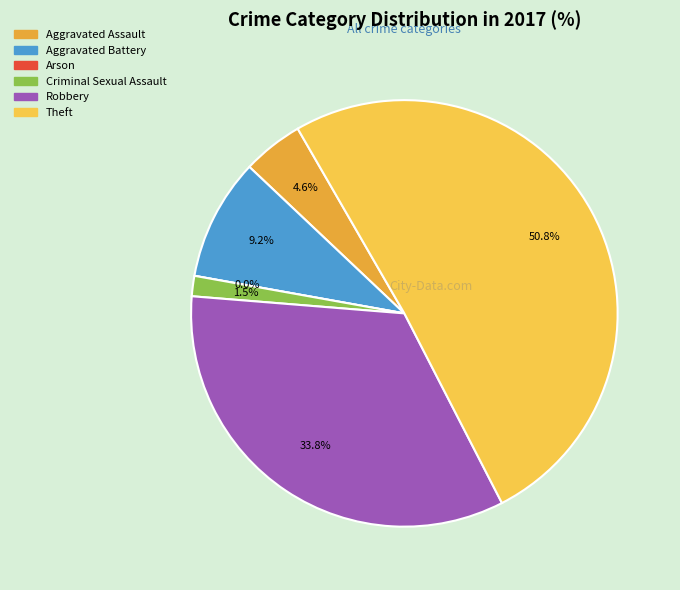

To the nearest percent, what percentage of the pie is Aggravated Assault?

5%